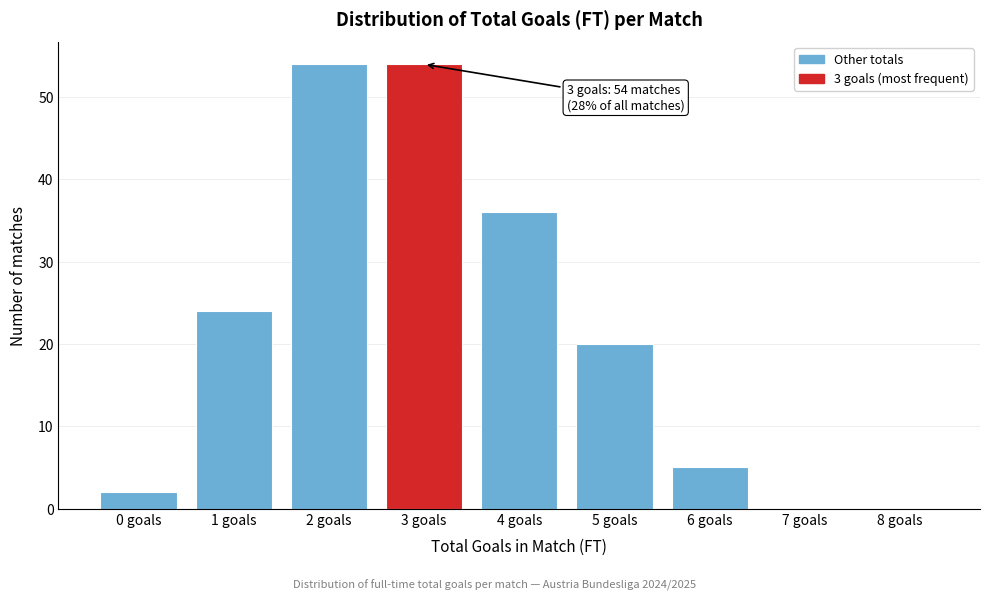

Reading left to right, what are all the values shown in this chart?

0 goals=2	1 goals=24	2 goals=54	3 goals=54	4 goals=36	5 goals=20	6 goals=5	7 goals=0	8 goals=0